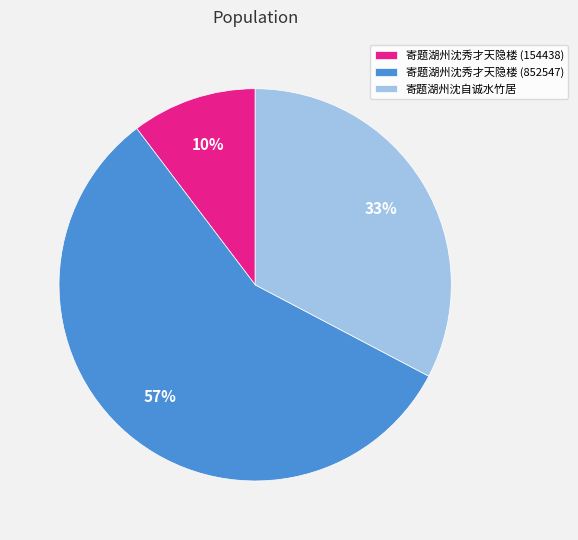

What is the majority slice?

寄题湖州沈秀才天隐楼 (852547)